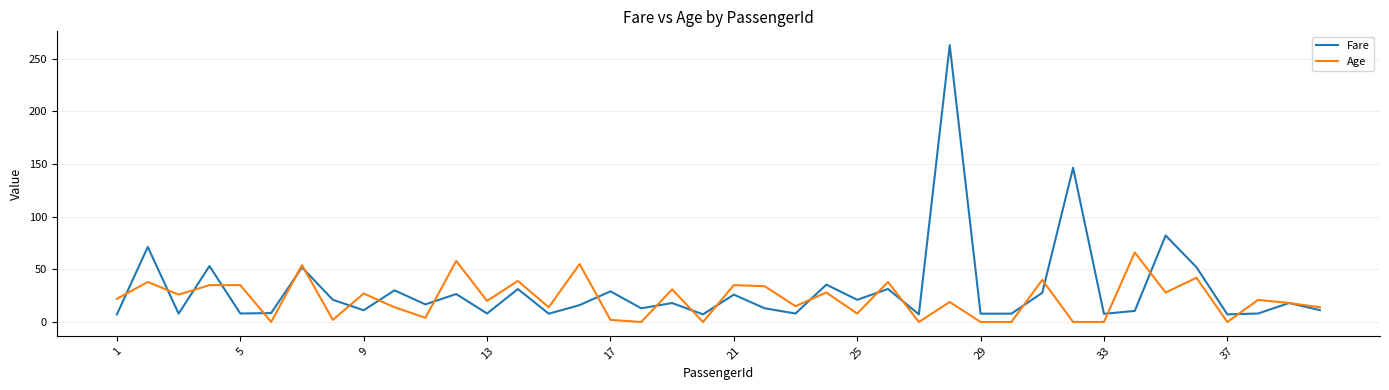

Which series has the largest range (max minus min)?

Fare